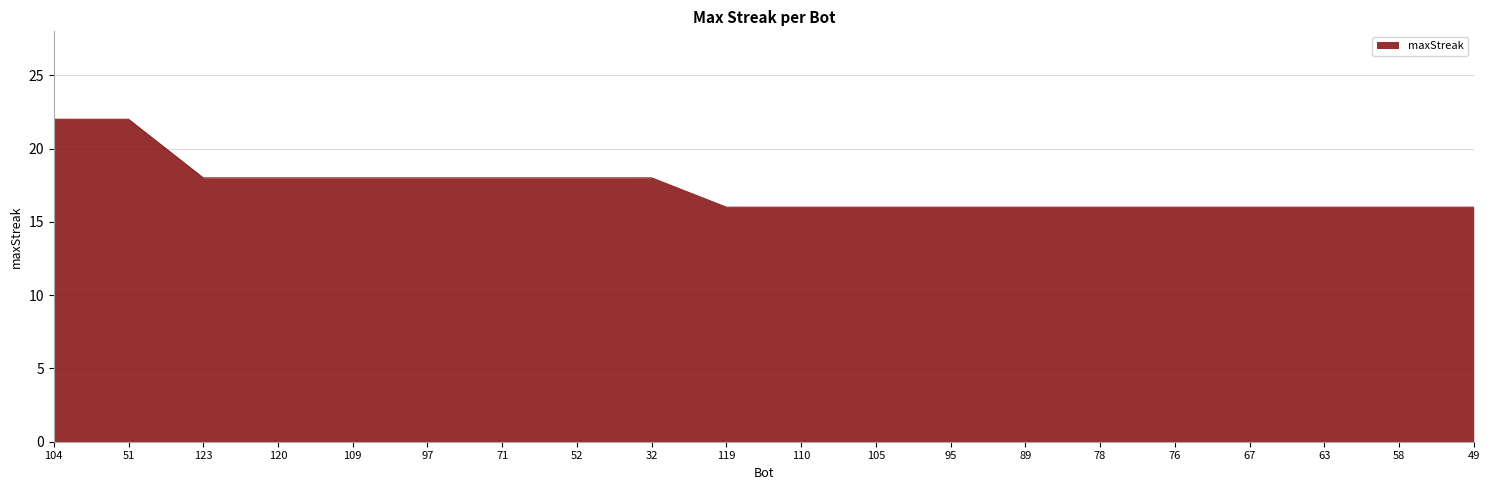

Between 119 and 109, which is larger?

109